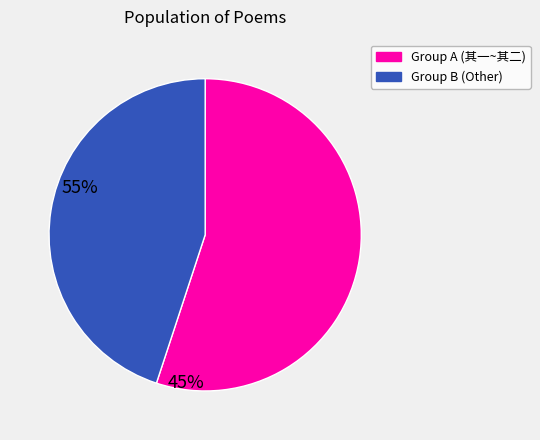

Is there any slice that represents more than half of the pie?

Yes